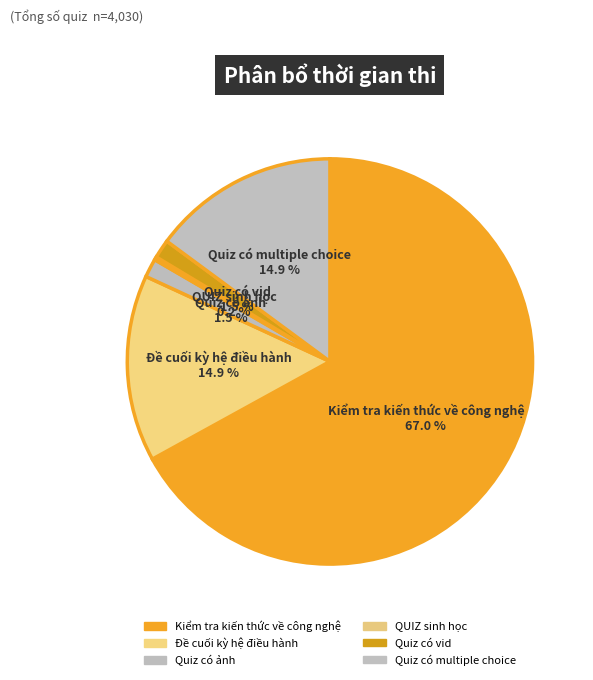

Between Kiểm tra kiến thức về công nghệ and Quiz có multiple choice, which is larger?

Kiểm tra kiến thức về công nghệ